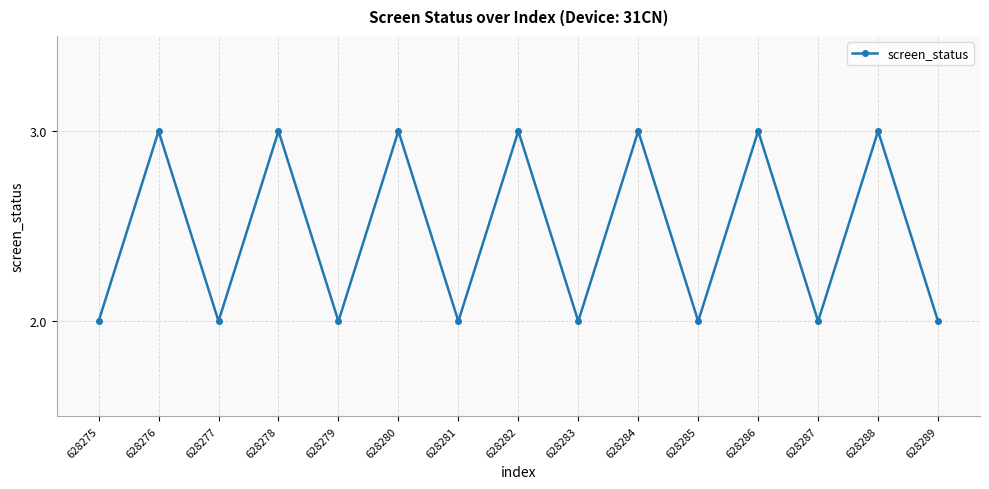

Does the chart have visible grid lines?

Yes